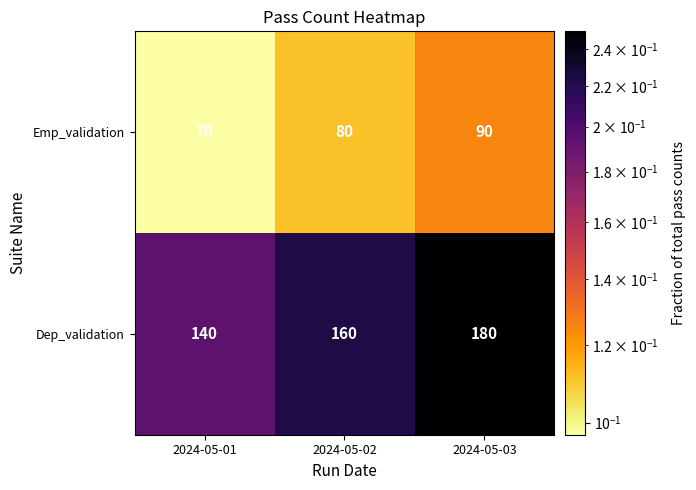

Count the Dep_validation values in the range 140 to 180.

3